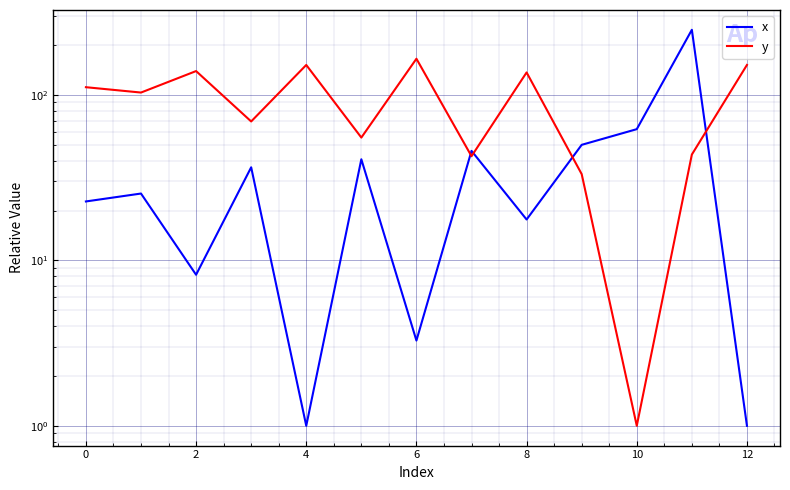

Rank the series by their maximum value, from lowest to highest.

y, x